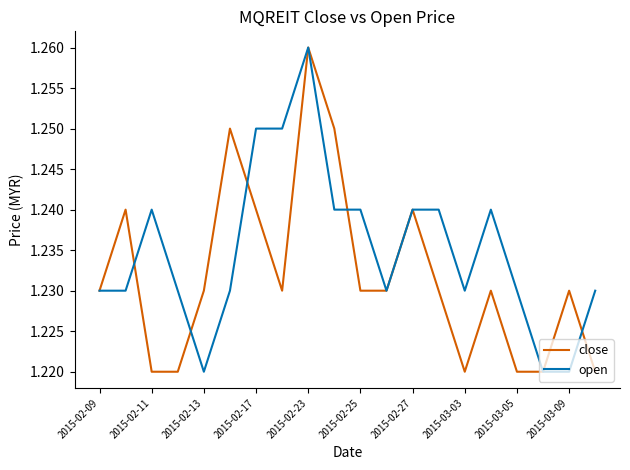

Is this an area chart (filled region under the line)?

No